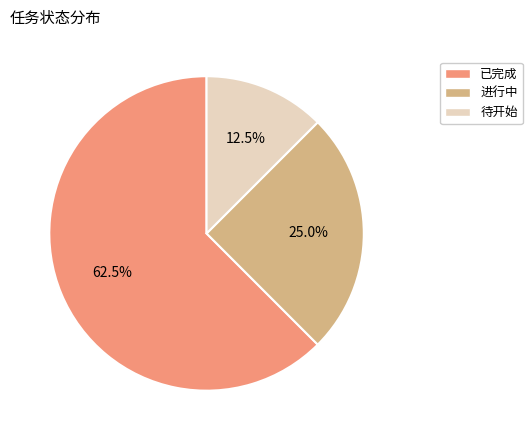

The 进行中 slice represents 25% of the pie. True or false?

True